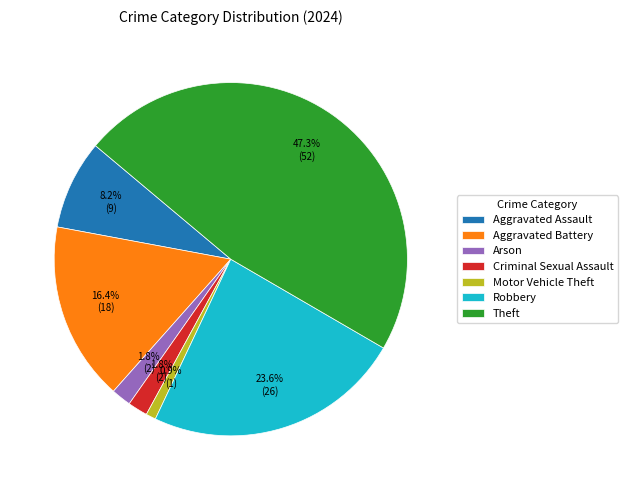

True or false: Robbery accounts for 38% of the total.

False